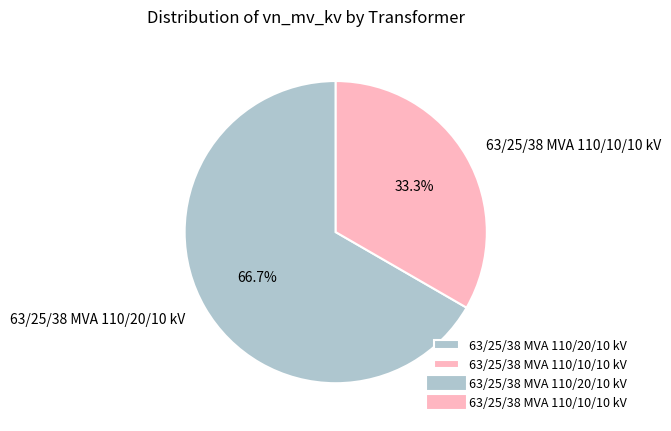

Which category has the biggest portion of the pie?

63/25/38 MVA 110/20/10 kV